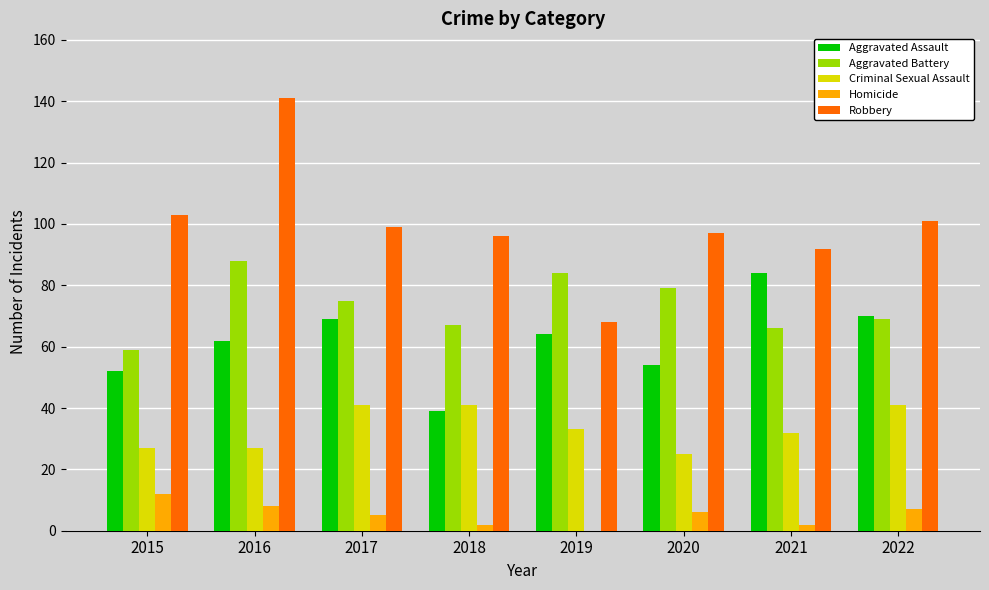

Which series has the largest total across all categories?

Robbery